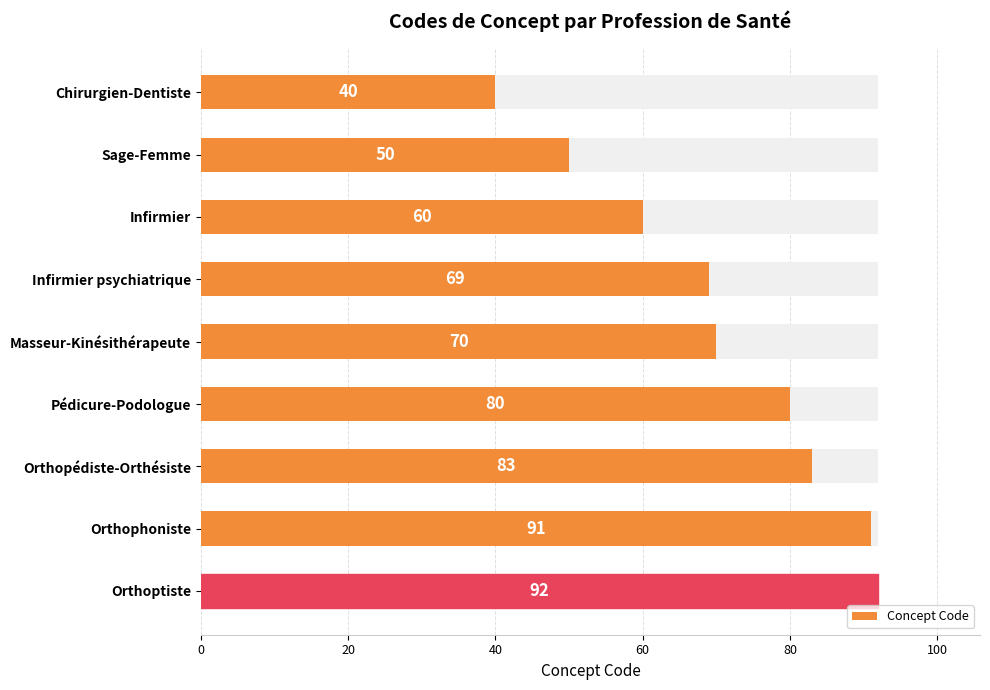

Reading left to right, what are all the values shown in this chart?

40	50	60	69	70	80	83	91	92